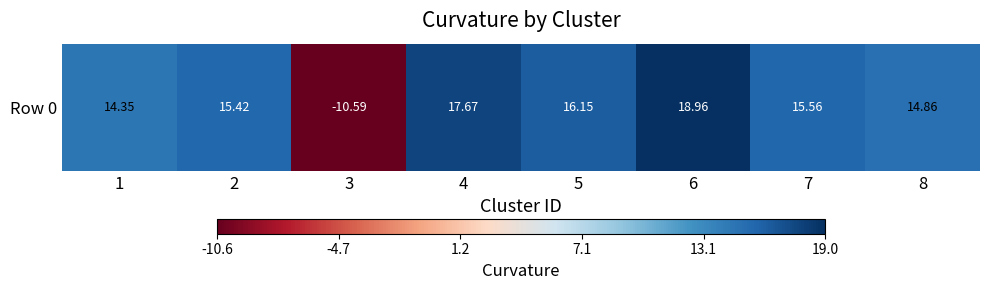

What is the maximum value shown in the chart?

19.0